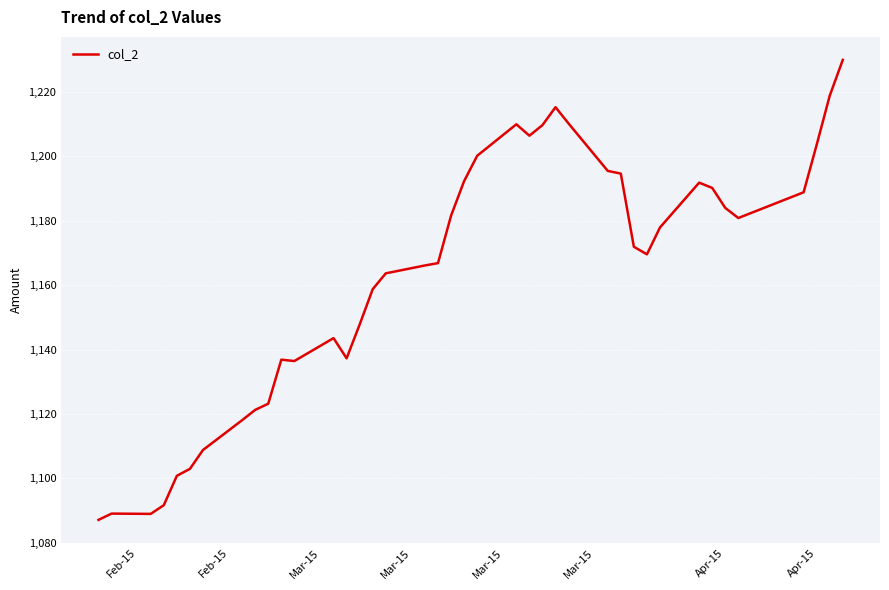

What is the maximum value shown in the chart?

1230.0